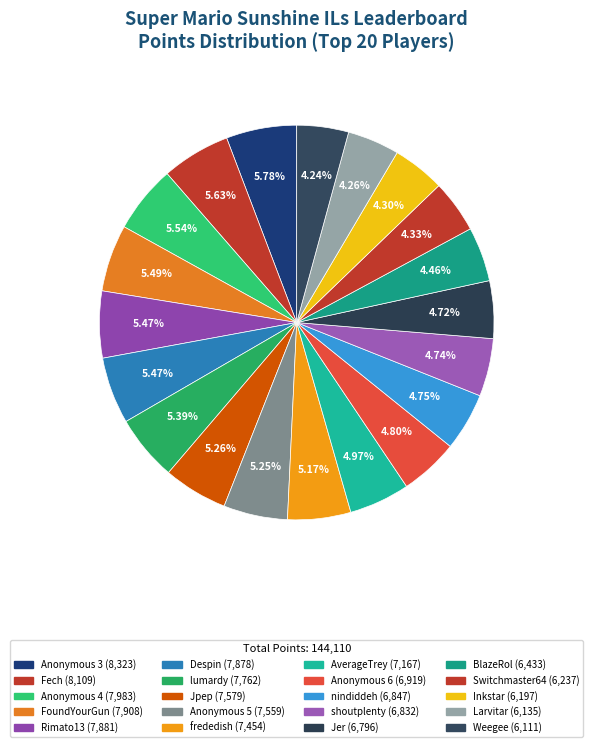

The Larvitar slice represents 1% of the pie. True or false?

False